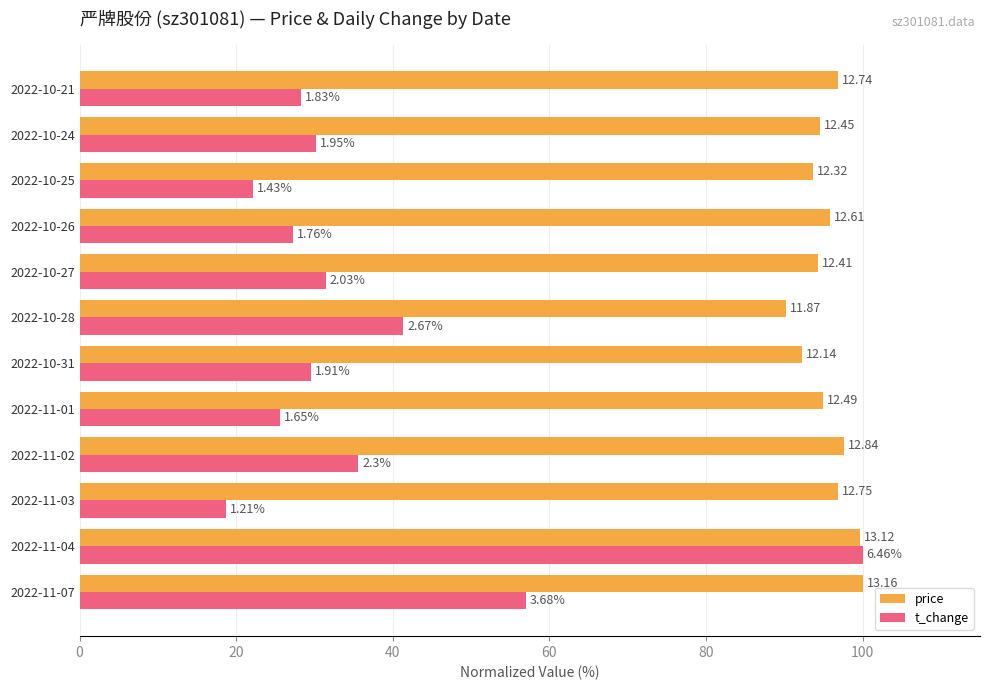

What are all the series names shown in the legend?

price, t_change